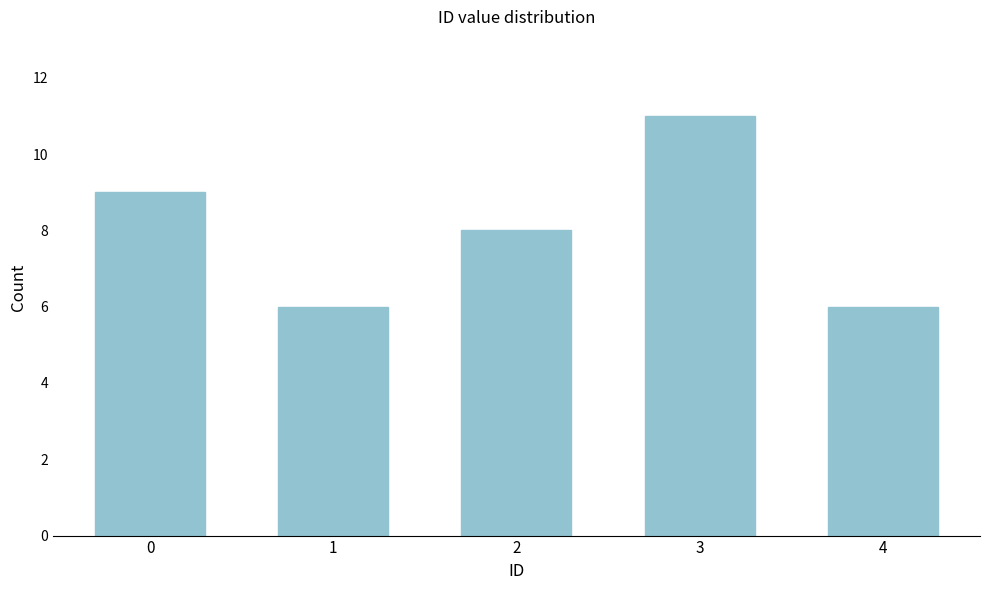

Reading left to right, extract all data points from this chart.

0=9	1=6	2=8	3=11	4=6